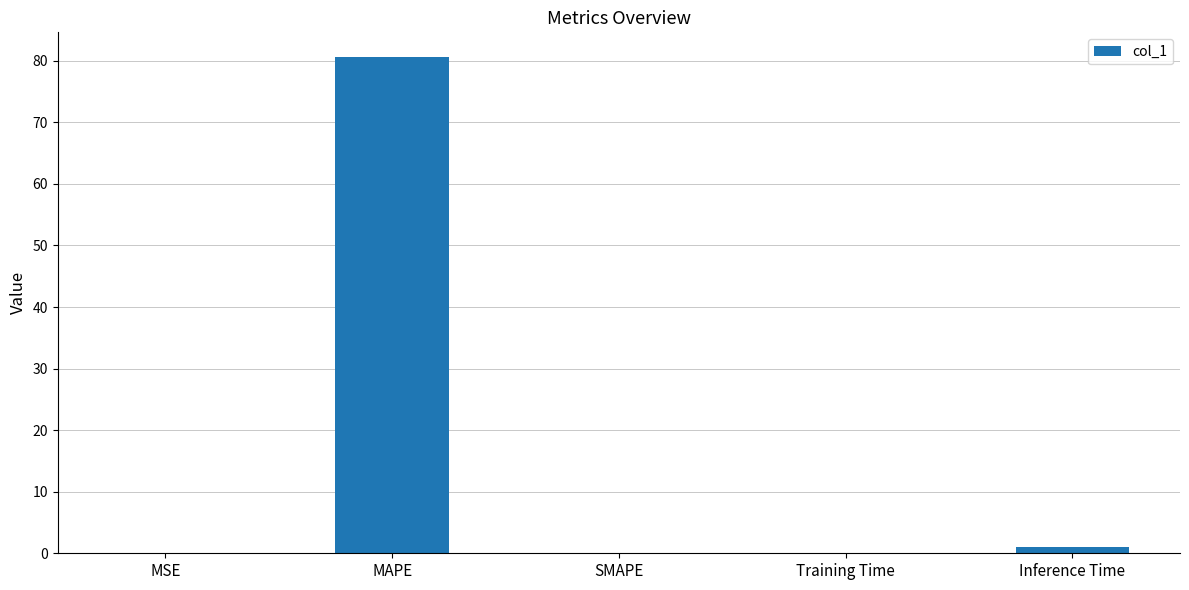

What is the maximum value shown in the chart?

80.6